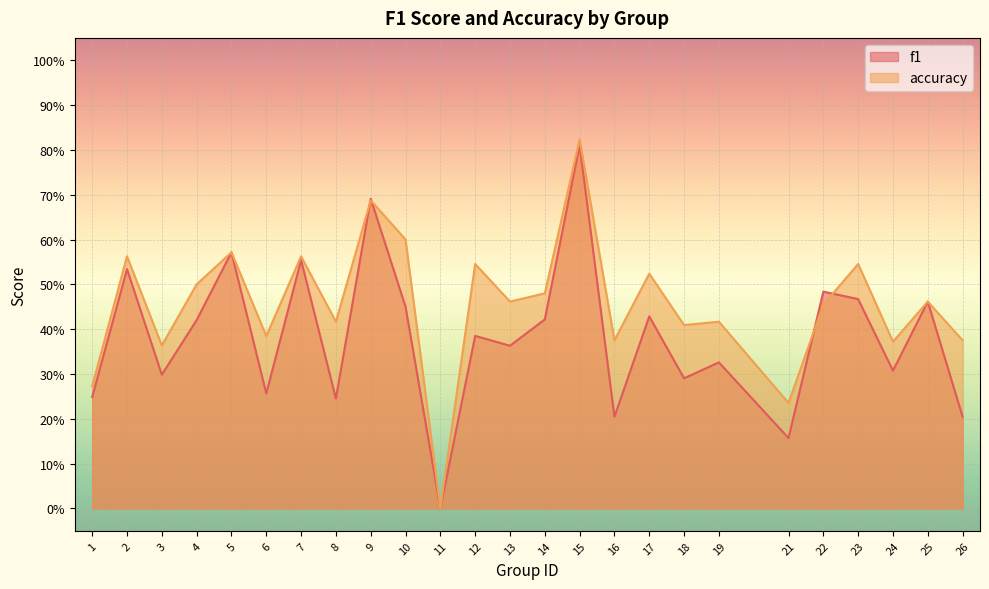

Does the chart display data point markers on the line(s)?

No